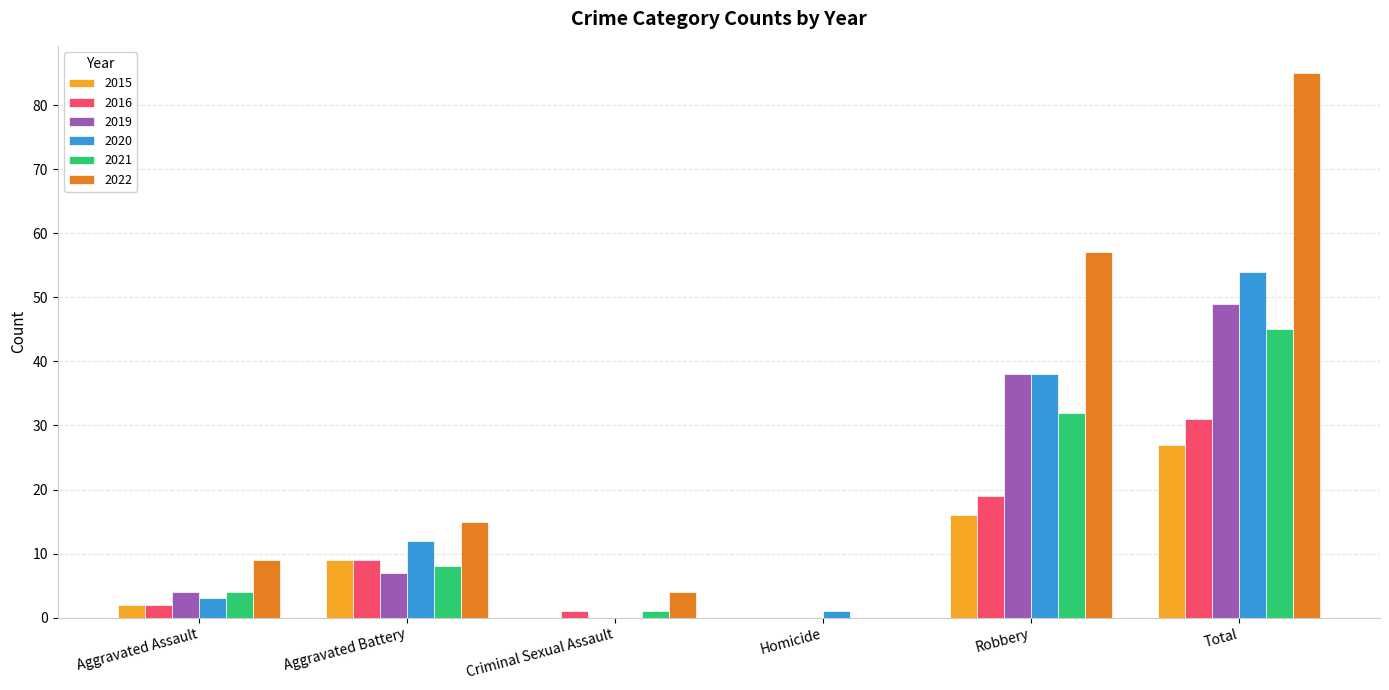

What is the sum of all 2021 values?

90